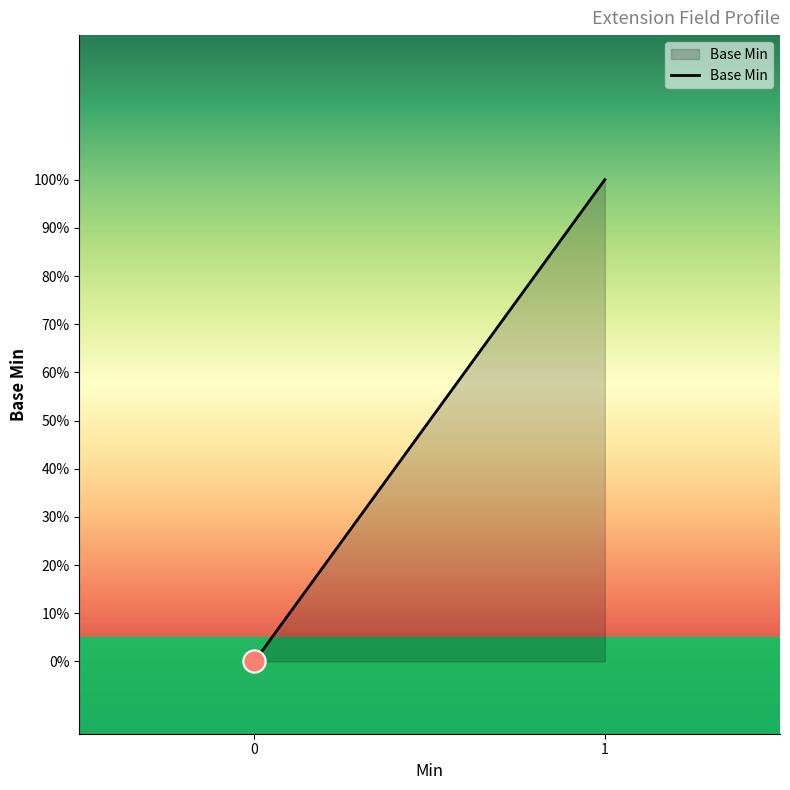

How many series are shown in this chart?

1